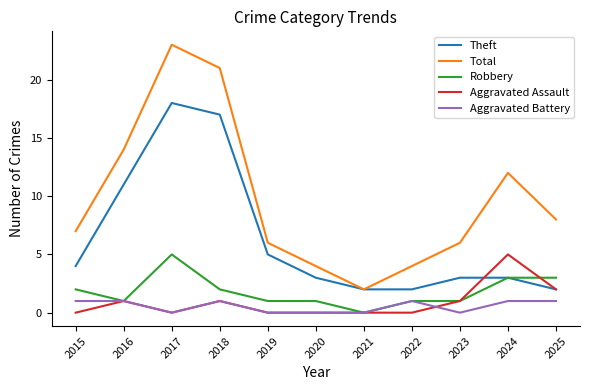

Reading right to left, transcribe all the data shown in this chart.

Theft: 2025=2	2024=3	2023=3	2022=2	2021=2	2020=3	2019=5	2018=17	2017=18	2016=11	2015=4
Total: 2025=8	2024=12	2023=6	2022=4	2021=2	2020=4	2019=6	2018=21	2017=23	2016=14	2015=7
Robbery: 2025=3	2024=3	2023=1	2022=1	2021=0	2020=1	2019=1	2018=2	2017=5	2016=1	2015=2
Aggravated Assault: 2025=2	2024=5	2023=1	2022=0	2021=0	2020=0	2019=0	2018=1	2017=0	2016=1	2015=0
Aggravated Battery: 2025=1	2024=1	2023=0	2022=1	2021=0	2020=0	2019=0	2018=1	2017=0	2016=1	2015=1